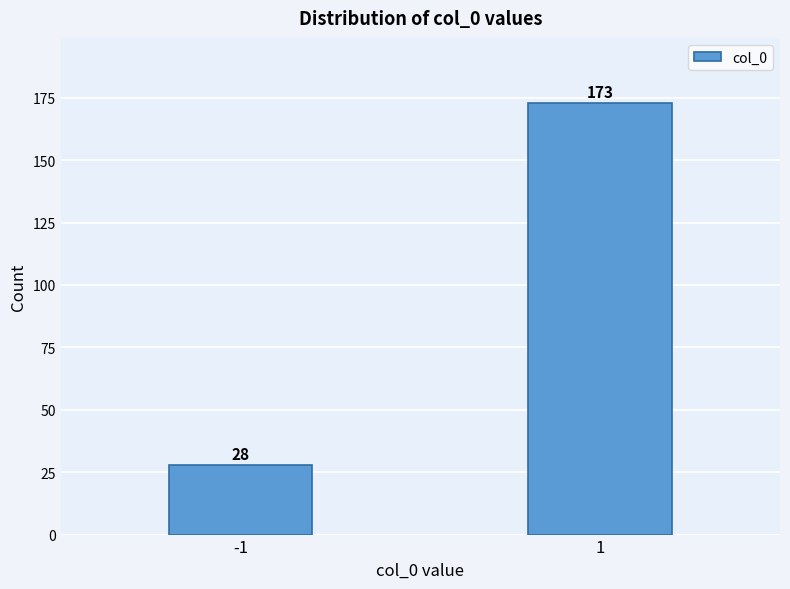

Reading left to right, transcribe all the data shown in this chart.

28	173